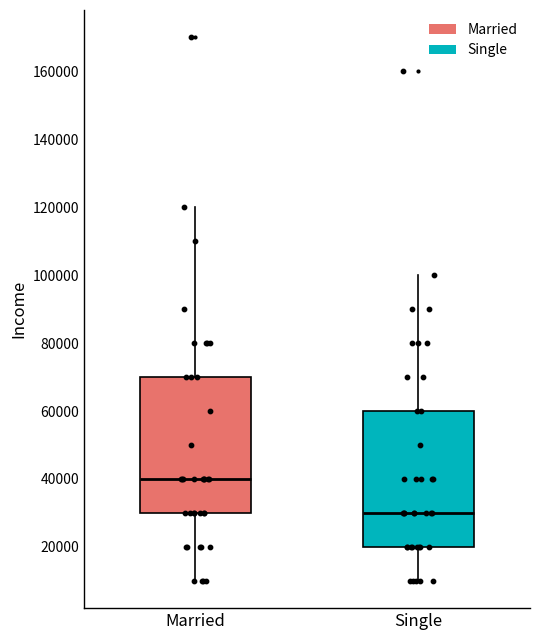

Reading left to right, transcribe this box plot: for each box, give where its median line is, the range the box spans, and where its two whiskers end, as read against the y-axis. The values are not printed on the chart, so give them approximately, as read against the axis.

Married: median 40000, box 30000 to 70000, whiskers 10000 to 120000
Single: median 30000, box 20000 to 60000, whiskers 10000 to 100000